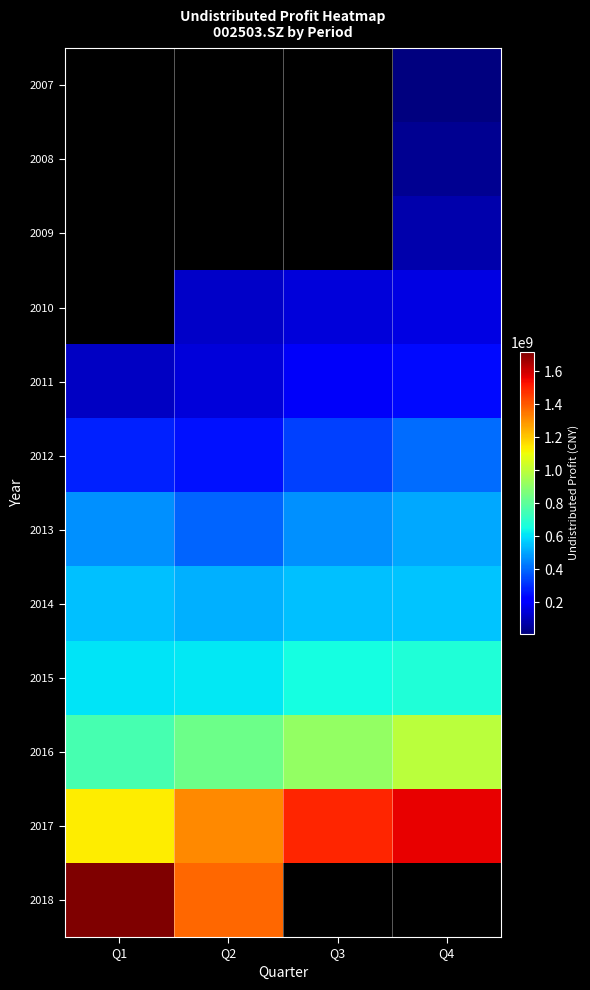

What is the greatest value displayed?

1718428015.2